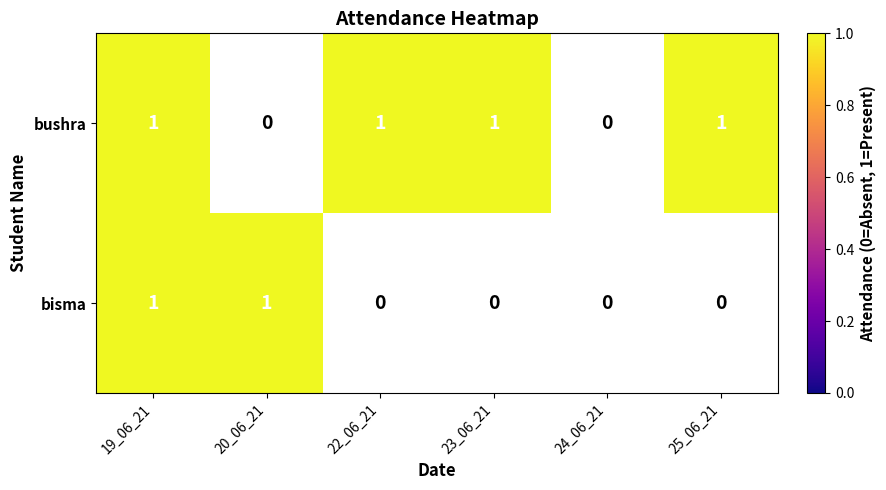

What is the total value across all series at 25_06_21?

1